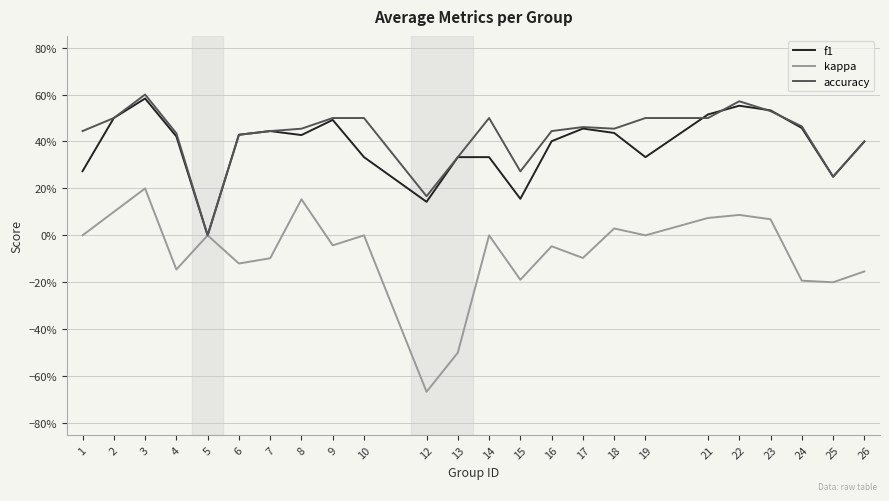

True or false: accuracy and kappa cross at least once.

False